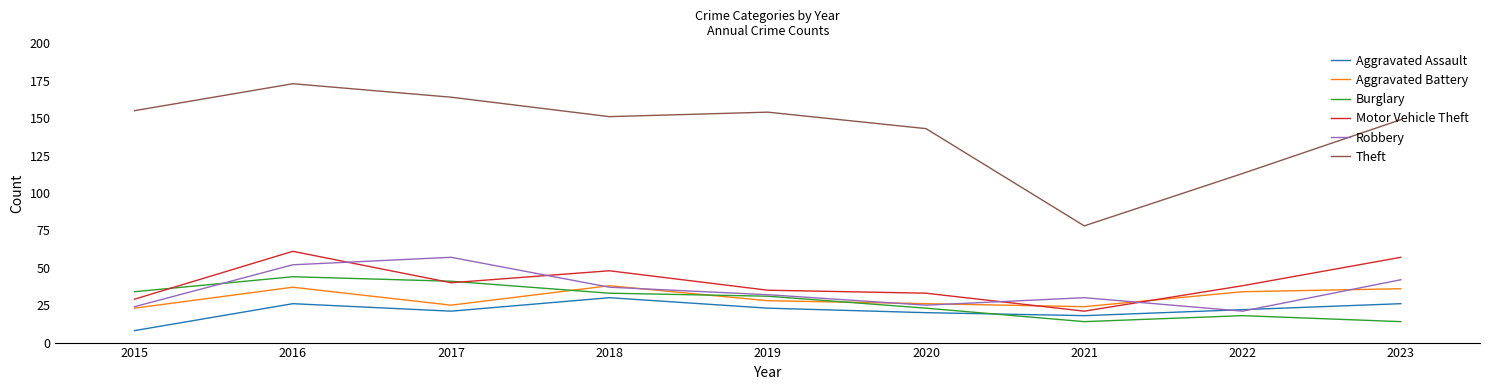

What is the sum of all Robbery values?

320